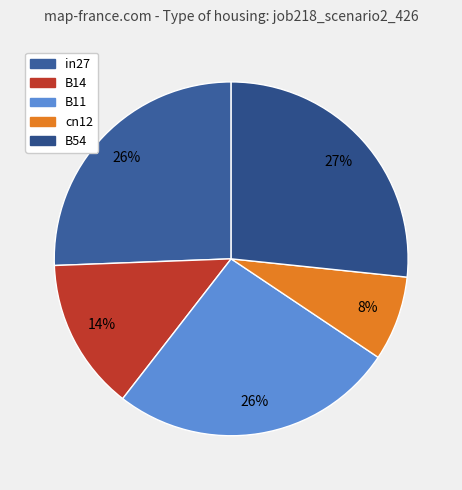

Combined, do B14 and B54 account for over 50%?

No